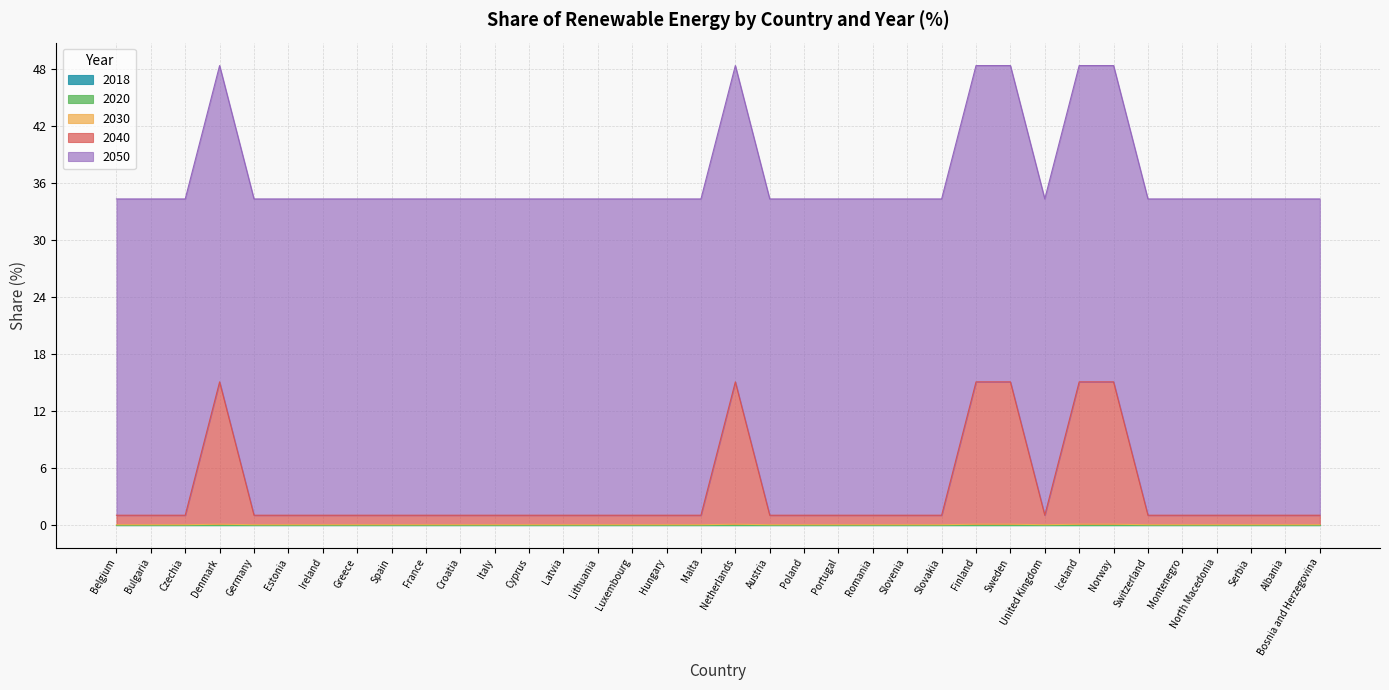

What is the maximum value shown in the chart?

33.3